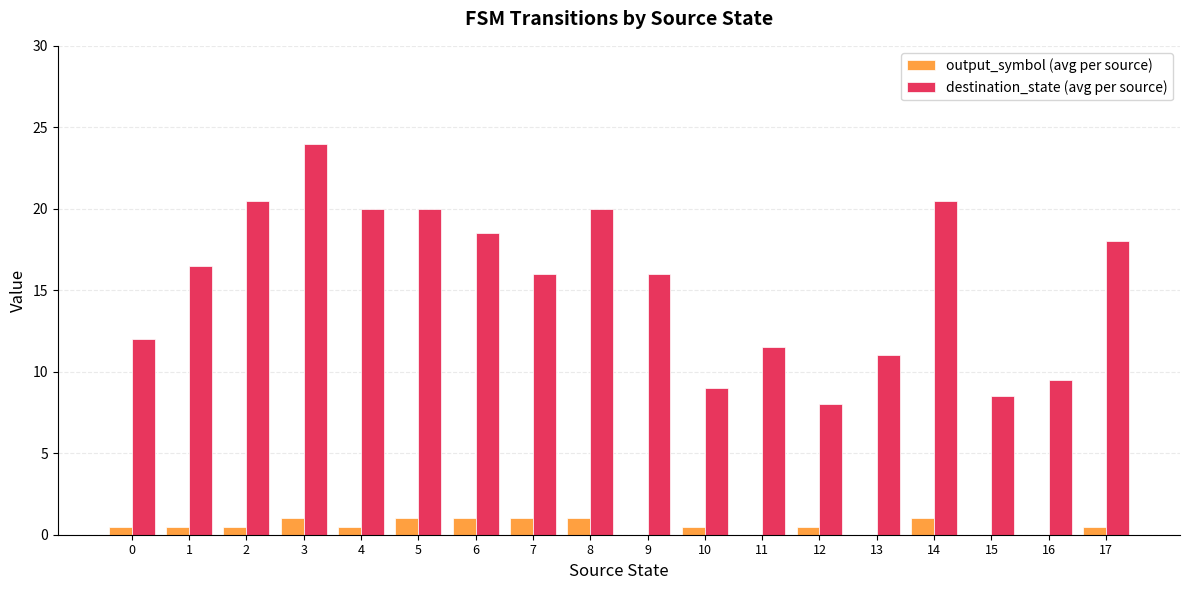

At which category is the sum across all series the highest?

3